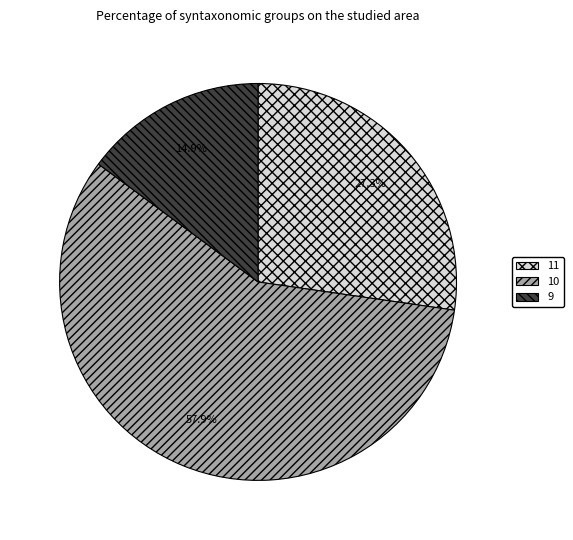

Does any single category account for the majority?

Yes